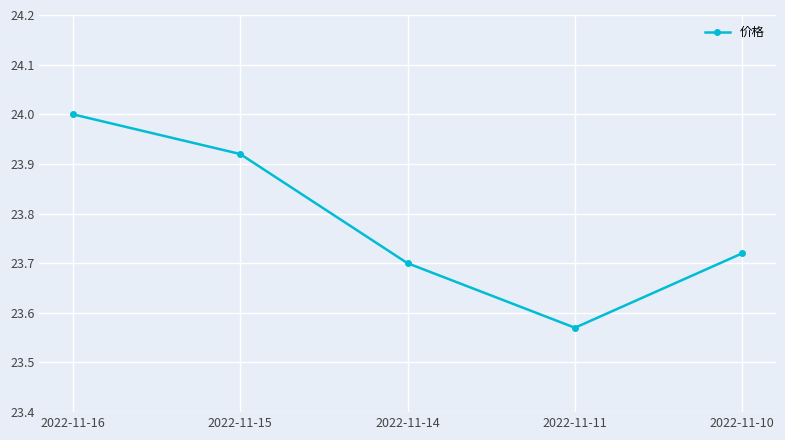

What is the sum of all values?

118.9